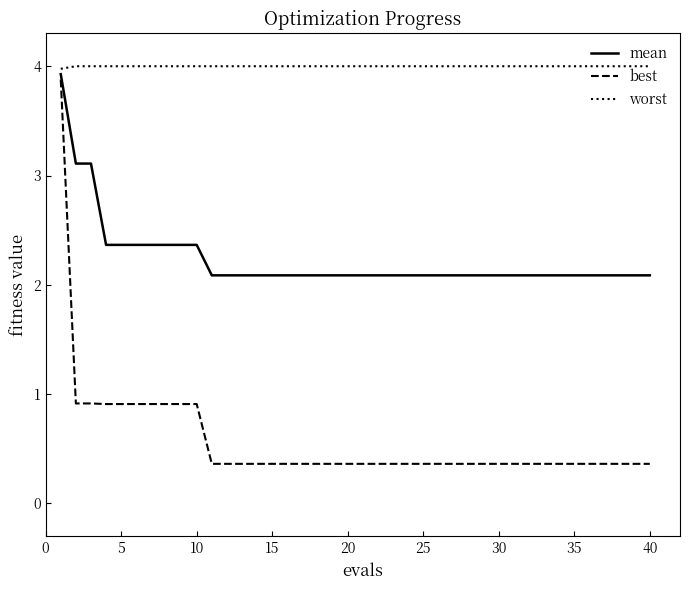

Which series has the widest spread of values?

best